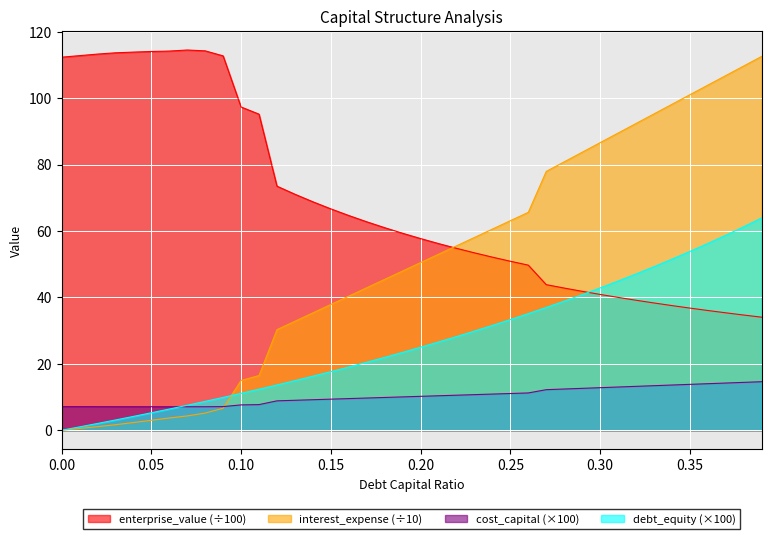

The value of enterprise_value at 0.05 is 114.1. True or false?

True